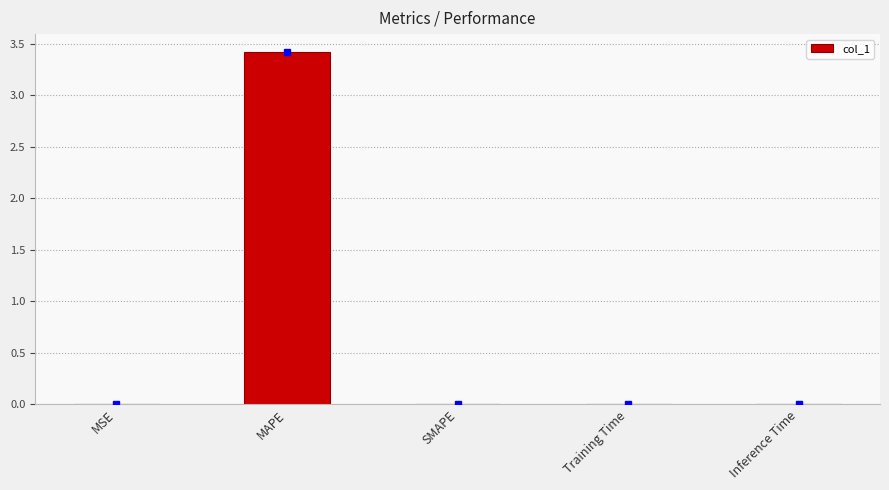

The value at SMAPE is -2.4. True or false?

False